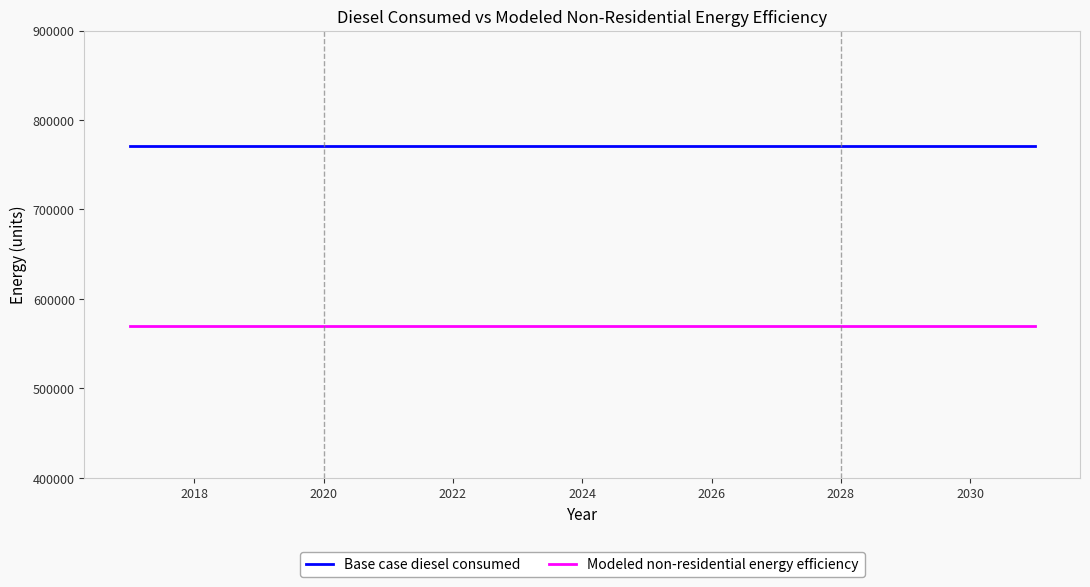

List the series in order of their peak value, lowest first.

Modeled non-residential energy efficiency, Base case diesel consumed